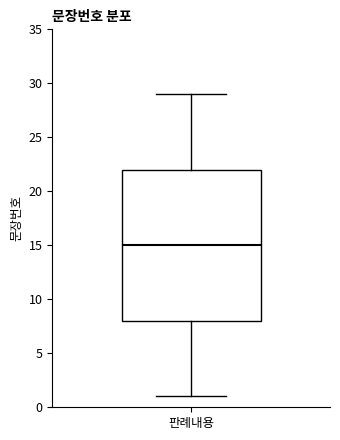

Read this box plot against the y-axis: the position of the median line, the range covered by the box, and the ends of both whiskers. The values are not printed on the chart, so give them approximately, as read against the axis.

median 15, box 8 to 22, whiskers 1 to 29